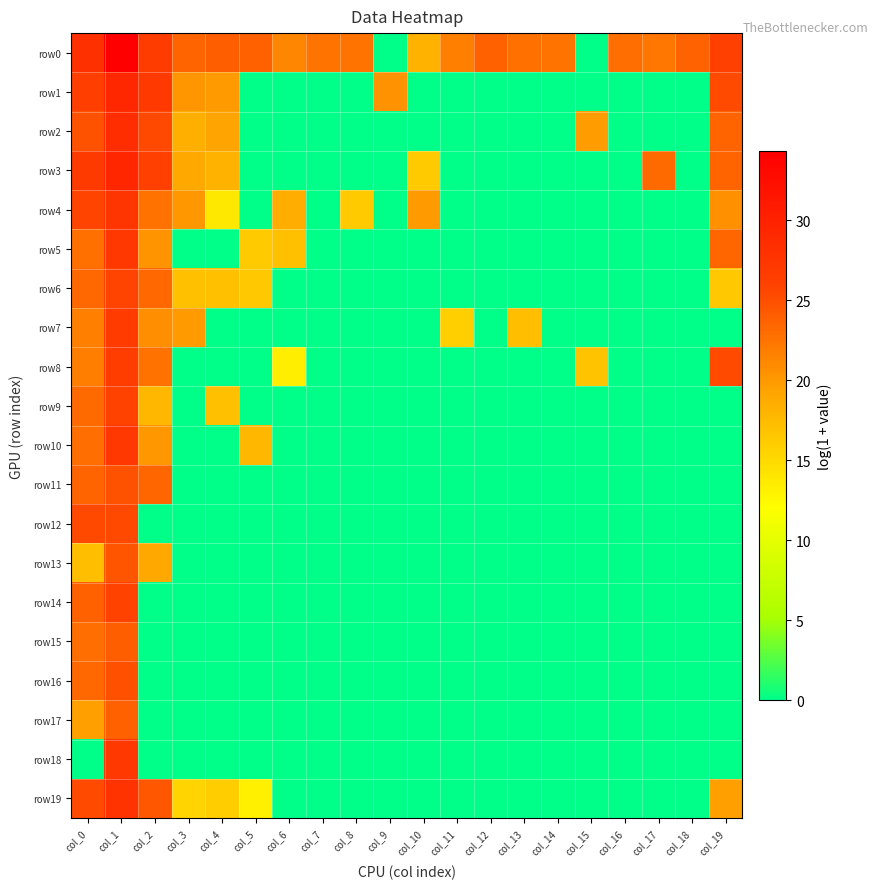

Reading left to right, extract all data points from this chart.

row0: col_0=28.2	col_1=34.3	col_2=26.6	col_3=23.5	col_4=23.9	col_5=23.8	col_6=21.3	col_7=22.5	col_8=22.4	col_9=0.0	col_10=18.1	col_11=21.7	col_12=23.7	col_13=22.8	col_14=22.4	col_15=0.0	col_16=22.9	col_17=22.3	col_18=23.6	col_19=26.2
row1: col_0=26.4	col_1=29.3	col_2=27.1	col_3=20.1	col_4=20.0	col_5=0.0	col_6=0.0	col_7=0.0	col_8=0.0	col_9=20.5	col_10=0.0	col_11=0.0	col_12=0.0	col_13=0.0	col_14=0.0	col_15=0.0	col_16=0.0	col_17=0.0	col_18=0.0	col_19=25.2
row2: col_0=24.7	col_1=28.6	col_2=25.4	col_3=18.4	col_4=19.3	col_5=0.0	col_6=0.0	col_7=0.0	col_8=0.0	col_9=0.0	col_10=0.0	col_11=0.0	col_12=0.0	col_13=0.0	col_14=0.0	col_15=19.8	col_16=0.0	col_17=0.0	col_18=0.0	col_19=23.6
row3: col_0=26.9	col_1=29.5	col_2=26.2	col_3=19.0	col_4=18.2	col_5=0.0	col_6=0.0	col_7=0.0	col_8=0.0	col_9=0.0	col_10=16.3	col_11=0.0	col_12=0.0	col_13=0.0	col_14=0.0	col_15=0.0	col_16=0.0	col_17=23.1	col_18=0.0	col_19=23.6
row4: col_0=25.6	col_1=27.6	col_2=22.6	col_3=20.0	col_4=13.9	col_5=0.0	col_6=18.6	col_7=0.0	col_8=16.3	col_9=0.0	col_10=19.8	col_11=0.0	col_12=0.0	col_13=0.0	col_14=0.0	col_15=0.0	col_16=0.0	col_17=0.0	col_18=0.0	col_19=20.6
row5: col_0=22.7	col_1=27.3	col_2=20.3	col_3=0.0	col_4=0.0	col_5=16.2	col_6=17.1	col_7=0.0	col_8=0.0	col_9=0.0	col_10=0.0	col_11=0.0	col_12=0.0	col_13=0.0	col_14=0.0	col_15=0.0	col_16=0.0	col_17=0.0	col_18=0.0	col_19=23.4
row6: col_0=23.2	col_1=25.8	col_2=23.2	col_3=17.1	col_4=17.1	col_5=16.4	col_6=0.0	col_7=0.0	col_8=0.0	col_9=0.0	col_10=0.0	col_11=0.0	col_12=0.0	col_13=0.0	col_14=0.0	col_15=0.0	col_16=0.0	col_17=0.0	col_18=0.0	col_19=16.4
row7: col_0=21.6	col_1=26.7	col_2=20.7	col_3=19.9	col_4=0.0	col_5=0.0	col_6=0.0	col_7=0.0	col_8=0.0	col_9=0.0	col_10=0.0	col_11=15.9	col_12=0.0	col_13=17.2	col_14=0.0	col_15=0.0	col_16=0.0	col_17=0.0	col_18=0.0	col_19=0.0
row8: col_0=21.7	col_1=26.5	col_2=22.6	col_3=0.0	col_4=0.0	col_5=0.0	col_6=13.3	col_7=0.0	col_8=0.0	col_9=0.0	col_10=0.0	col_11=0.0	col_12=0.0	col_13=0.0	col_14=0.0	col_15=16.8	col_16=0.0	col_17=0.0	col_18=0.0	col_19=25.2
row9: col_0=23.1	col_1=25.9	col_2=17.7	col_3=0.0	col_4=17.0	col_5=0.0	col_6=0.0	col_7=0.0	col_8=0.0	col_9=0.0	col_10=0.0	col_11=0.0	col_12=0.0	col_13=0.0	col_14=0.0	col_15=0.0	col_16=0.0	col_17=0.0	col_18=0.0	col_19=0.0
row10: col_0=22.9	col_1=27.3	col_2=20.1	col_3=0.0	col_4=0.0	col_5=17.7	col_6=0.0	col_7=0.0	col_8=0.0	col_9=0.0	col_10=0.0	col_11=0.0	col_12=0.0	col_13=0.0	col_14=0.0	col_15=0.0	col_16=0.0	col_17=0.0	col_18=0.0	col_19=0.0
row11: col_0=23.5	col_1=24.8	col_2=23.4	col_3=0.0	col_4=0.0	col_5=0.0	col_6=0.0	col_7=0.0	col_8=0.0	col_9=0.0	col_10=0.0	col_11=0.0	col_12=0.0	col_13=0.0	col_14=0.0	col_15=0.0	col_16=0.0	col_17=0.0	col_18=0.0	col_19=0.0
row12: col_0=25.5	col_1=25.4	col_2=0.0	col_3=0.0	col_4=0.0	col_5=0.0	col_6=0.0	col_7=0.0	col_8=0.0	col_9=0.0	col_10=0.0	col_11=0.0	col_12=0.0	col_13=0.0	col_14=0.0	col_15=0.0	col_16=0.0	col_17=0.0	col_18=0.0	col_19=0.0
row13: col_0=17.2	col_1=24.6	col_2=19.0	col_3=0.0	col_4=0.0	col_5=0.0	col_6=0.0	col_7=0.0	col_8=0.0	col_9=0.0	col_10=0.0	col_11=0.0	col_12=0.0	col_13=0.0	col_14=0.0	col_15=0.0	col_16=0.0	col_17=0.0	col_18=0.0	col_19=0.0
row14: col_0=23.8	col_1=25.9	col_2=0.0	col_3=0.0	col_4=0.0	col_5=0.0	col_6=0.0	col_7=0.0	col_8=0.0	col_9=0.0	col_10=0.0	col_11=0.0	col_12=0.0	col_13=0.0	col_14=0.0	col_15=0.0	col_16=0.0	col_17=0.0	col_18=0.0	col_19=0.0
row15: col_0=22.9	col_1=24.0	col_2=0.0	col_3=0.0	col_4=0.0	col_5=0.0	col_6=0.0	col_7=0.0	col_8=0.0	col_9=0.0	col_10=0.0	col_11=0.0	col_12=0.0	col_13=0.0	col_14=0.0	col_15=0.0	col_16=0.0	col_17=0.0	col_18=0.0	col_19=0.0
row16: col_0=23.3	col_1=24.9	col_2=0.0	col_3=0.0	col_4=0.0	col_5=0.0	col_6=0.0	col_7=0.0	col_8=0.0	col_9=0.0	col_10=0.0	col_11=0.0	col_12=0.0	col_13=0.0	col_14=0.0	col_15=0.0	col_16=0.0	col_17=0.0	col_18=0.0	col_19=0.0
row17: col_0=19.6	col_1=23.8	col_2=0.0	col_3=0.0	col_4=0.0	col_5=0.0	col_6=0.0	col_7=0.0	col_8=0.0	col_9=0.0	col_10=0.0	col_11=0.0	col_12=0.0	col_13=0.0	col_14=0.0	col_15=0.0	col_16=0.0	col_17=0.0	col_18=0.0	col_19=0.0
row18: col_0=0.0	col_1=27.2	col_2=0.0	col_3=0.0	col_4=0.0	col_5=0.0	col_6=0.0	col_7=0.0	col_8=0.0	col_9=0.0	col_10=0.0	col_11=0.0	col_12=0.0	col_13=0.0	col_14=0.0	col_15=0.0	col_16=0.0	col_17=0.0	col_18=0.0	col_19=0.0
row19: col_0=25.3	col_1=27.8	col_2=24.5	col_3=15.5	col_4=16.1	col_5=13.2	col_6=0.0	col_7=0.0	col_8=0.0	col_9=0.0	col_10=0.0	col_11=0.0	col_12=0.0	col_13=0.0	col_14=0.0	col_15=0.0	col_16=0.0	col_17=0.0	col_18=0.0	col_19=19.4